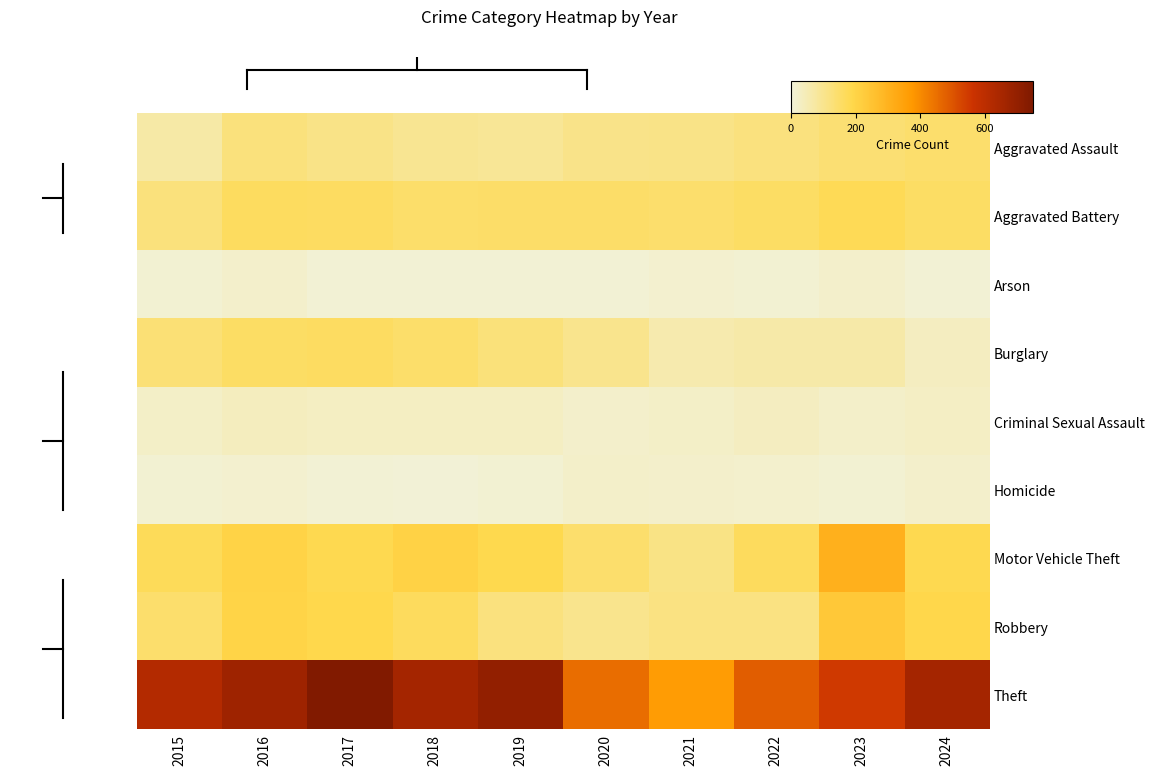

Count the number of categories in the chart.

10